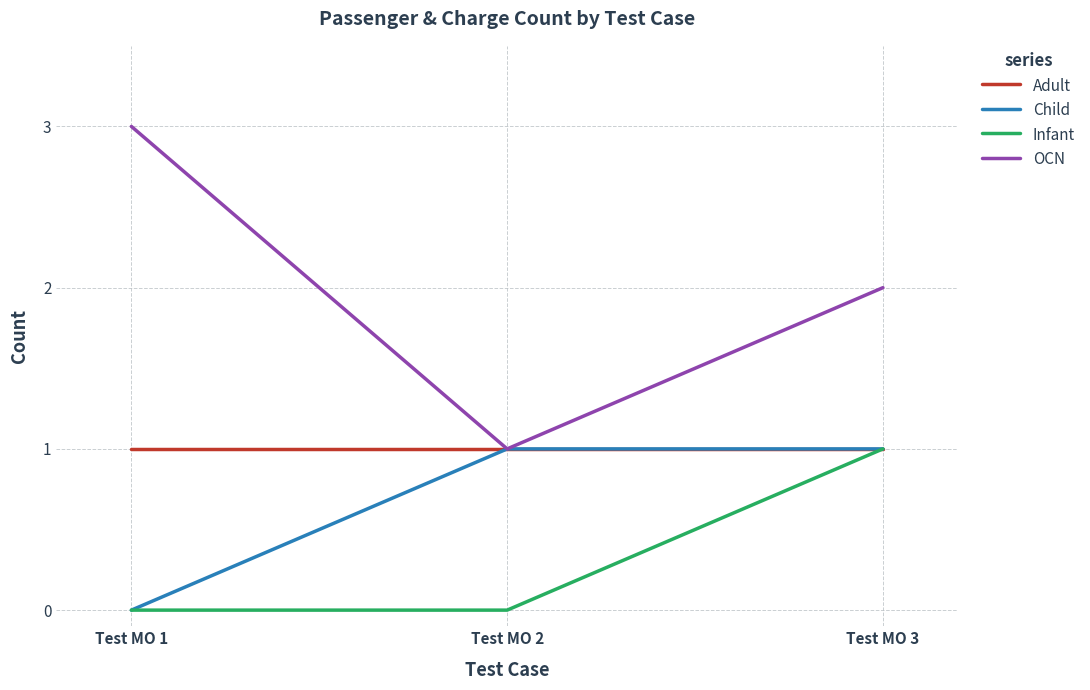

Rank the series by their average value, from lowest to highest.

Infant, Child, Adult, OCN